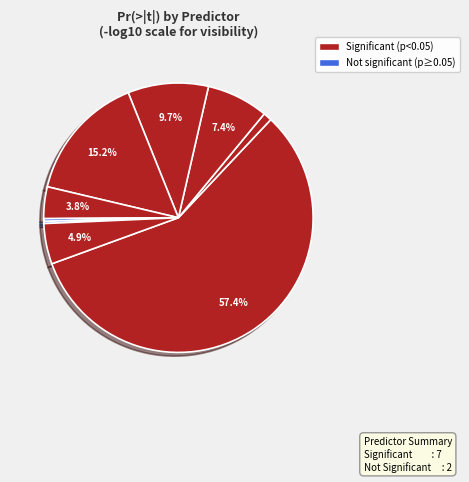

Count the number of slices in the pie.

9